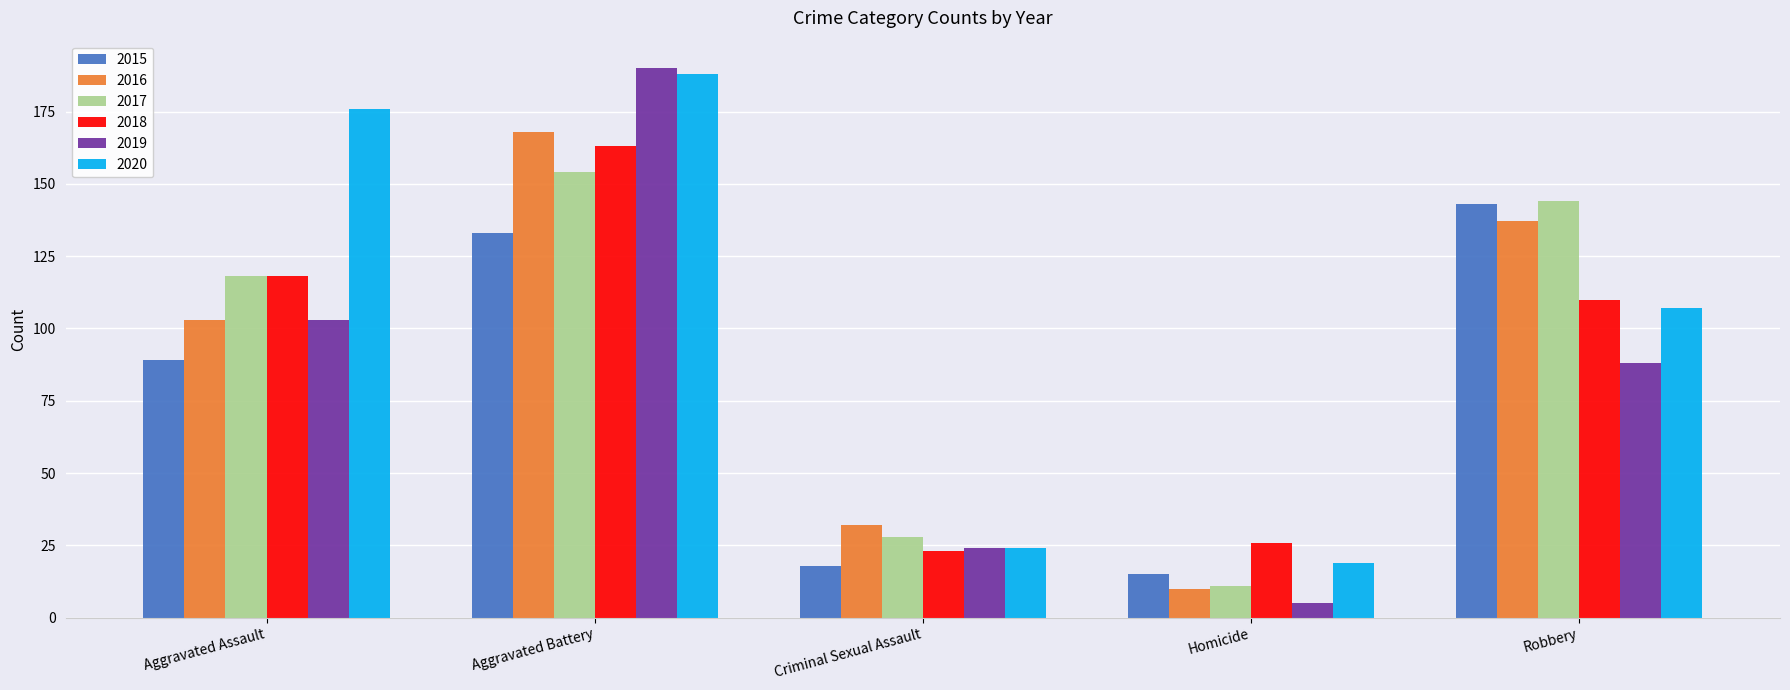

What is the smallest value displayed?

5